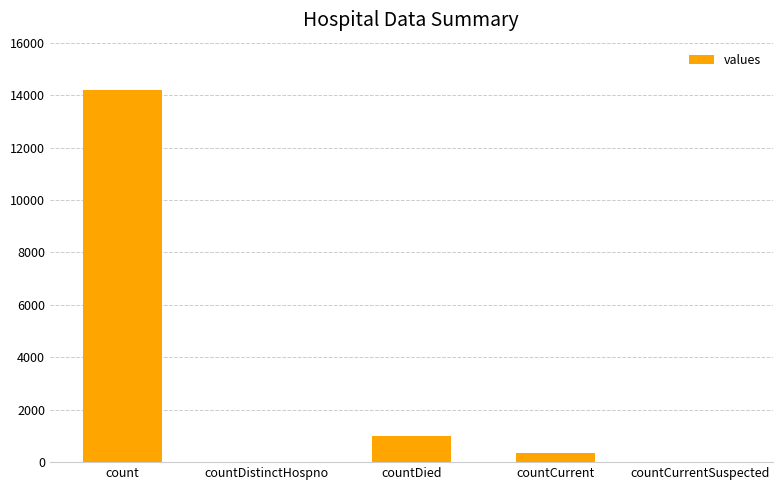

What is the sum of all values?

15565